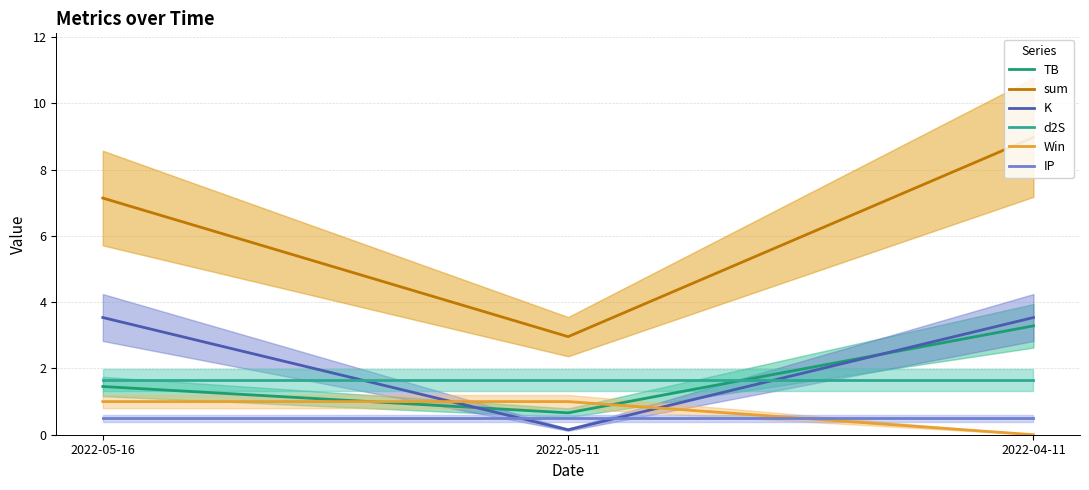

How many data points in K are less than 3?

1